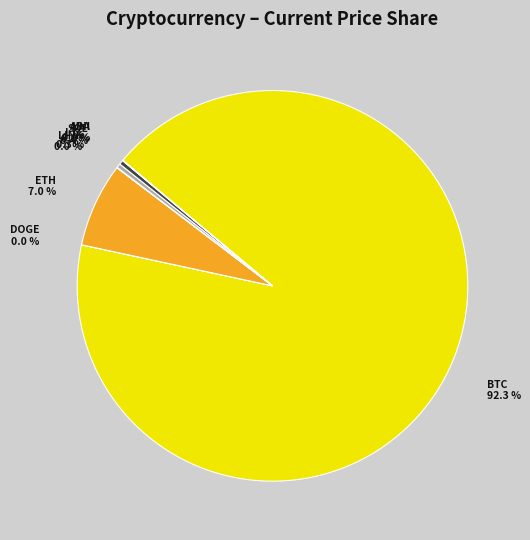

To the nearest percent, what is the difference between the largest and smallest slice percentages?

92%